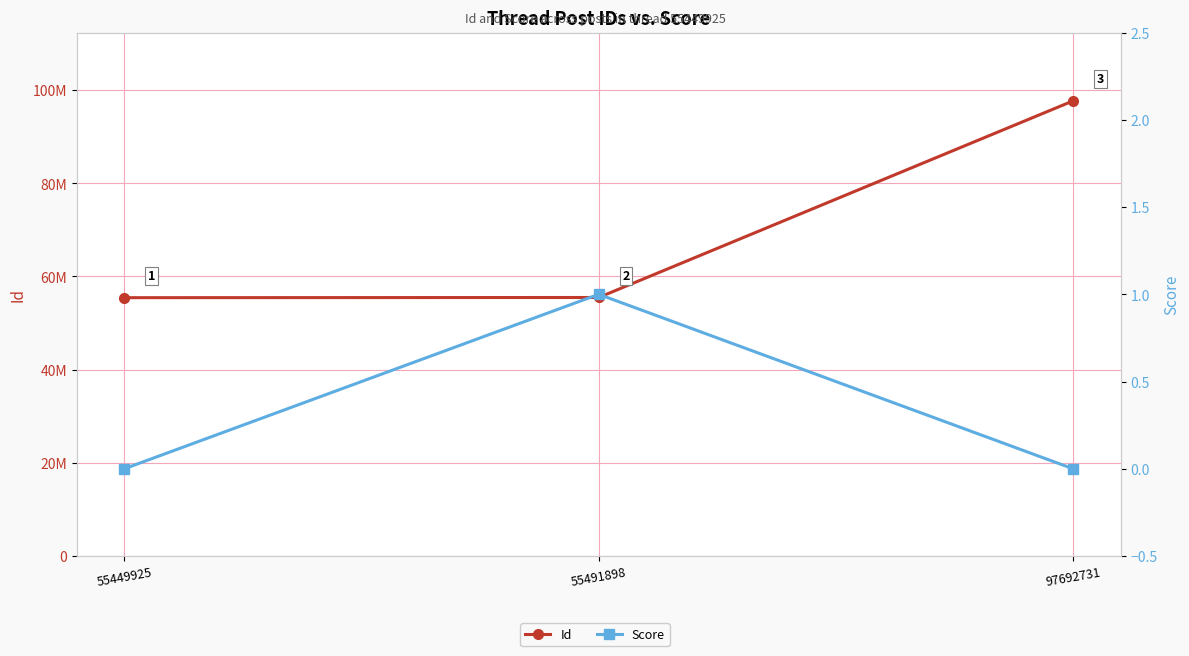

Which series has the largest total across all categories?

Id